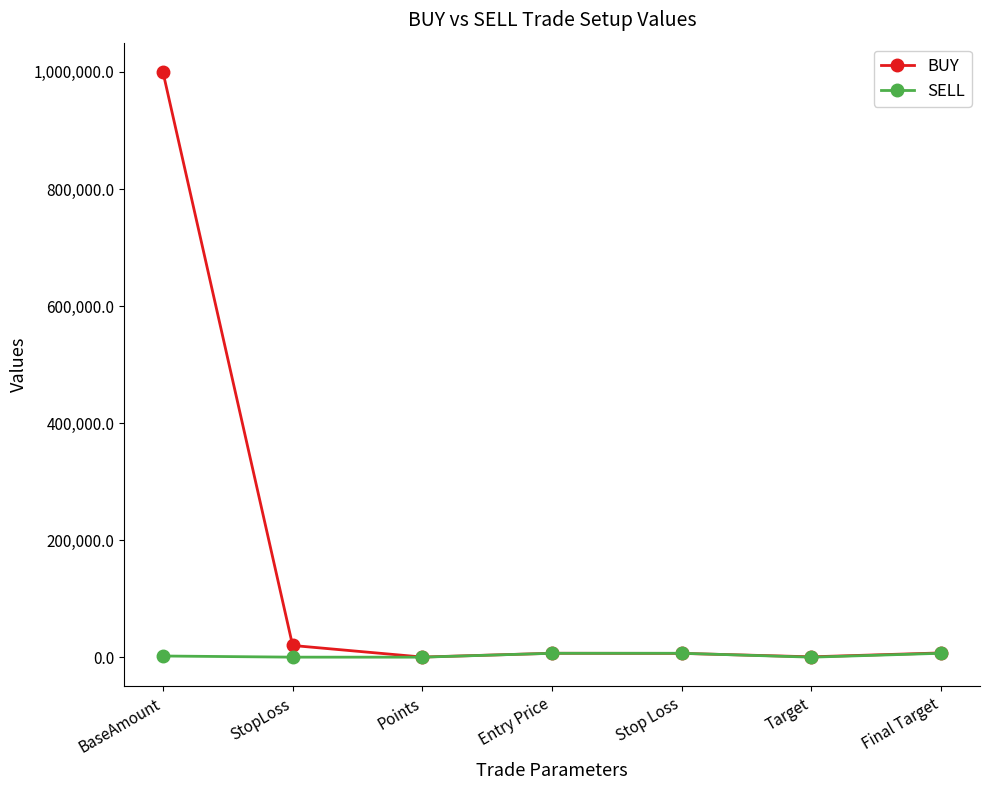

What is the label of the 1st point from the right?

Final Target